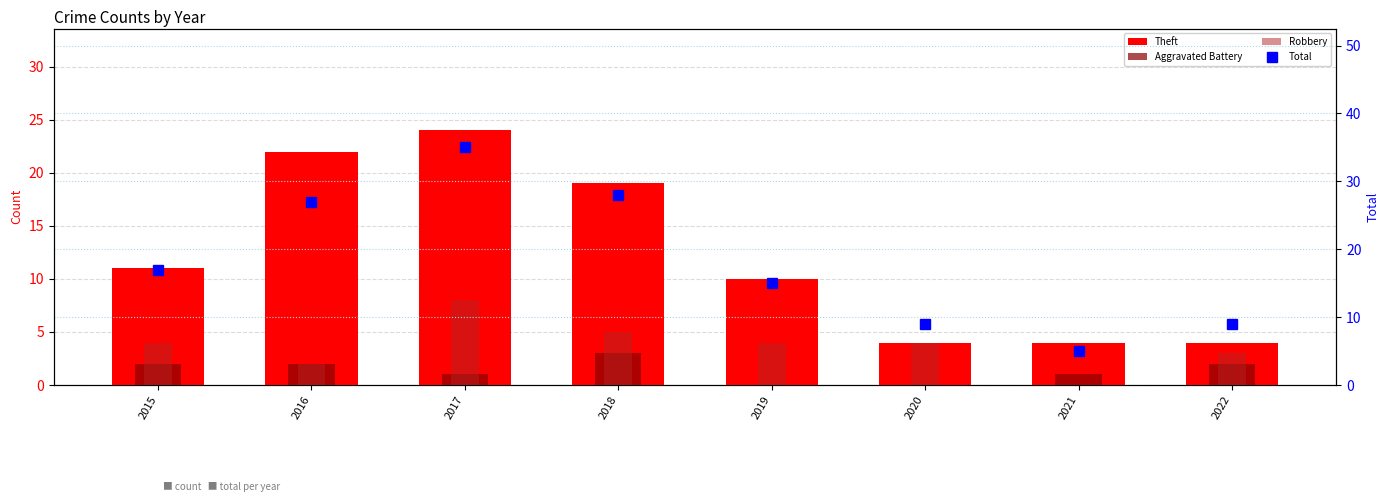

Reading left to right, what are all the values shown in this chart?

Theft: 11	22	24	19	10	4	4	4
Aggravated Battery: 2	2	1	3	0	0	1	2
Robbery: 4	2	8	5	4	4	0	3
Total: 17	27	35	28	15	9	5	9